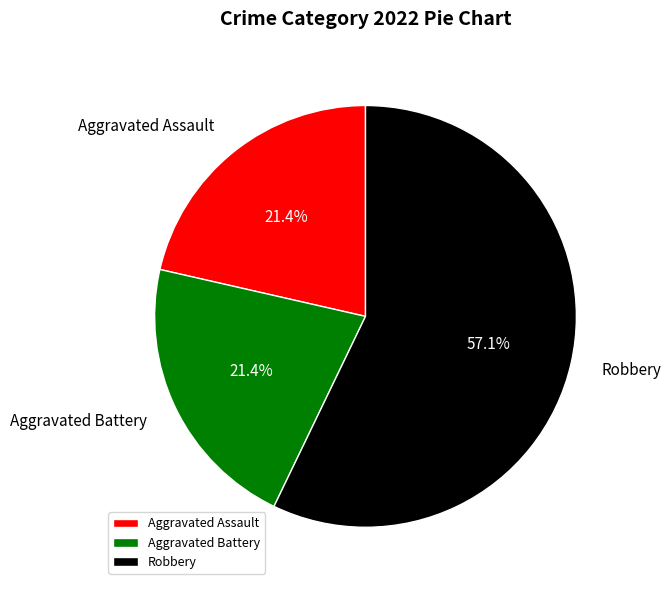

How much of the chart is everything except Aggravated Assault?

78.6%